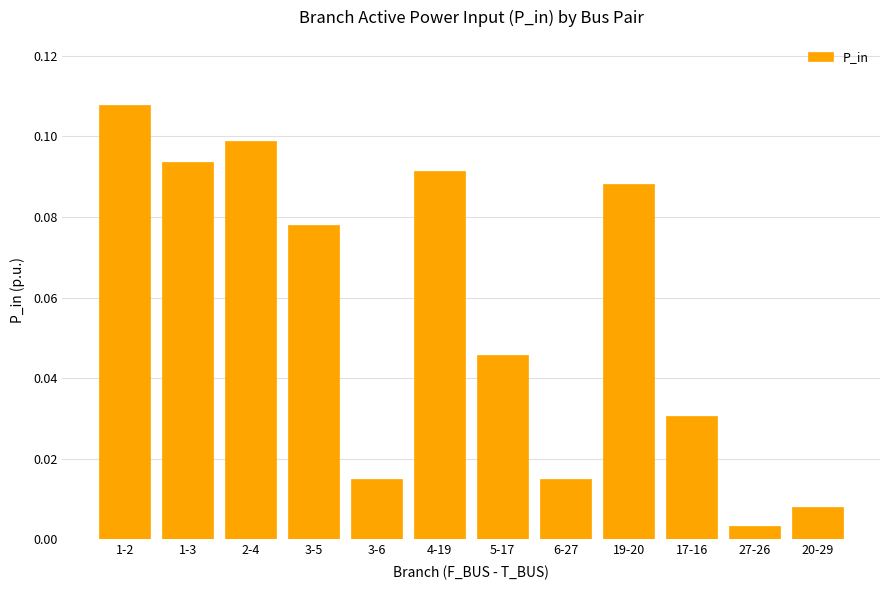

Is it true that the value at 3-5 is 0.1?

True